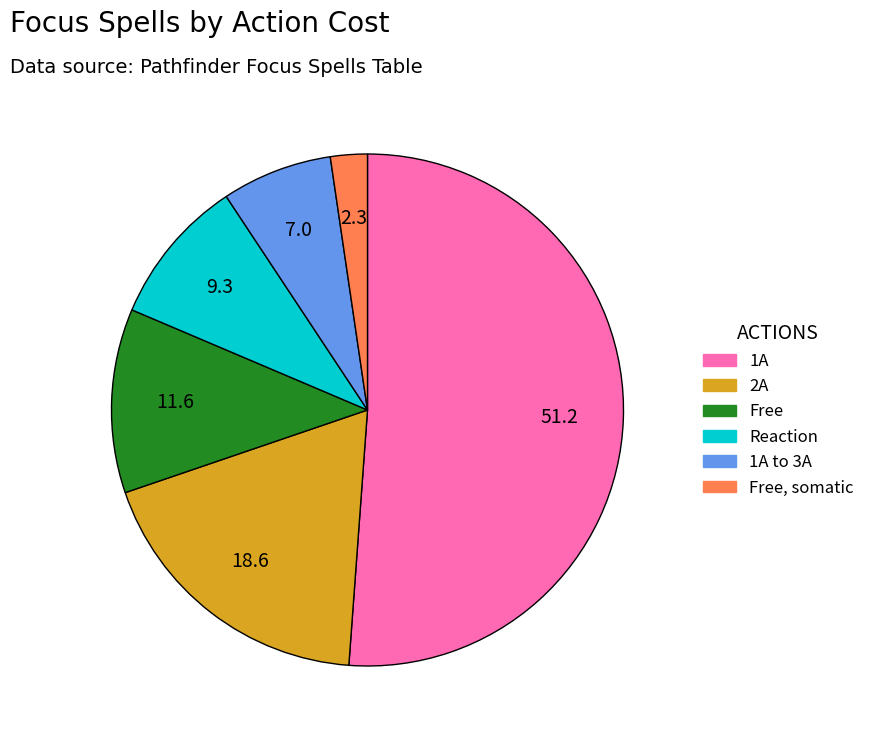

How many slices are in this pie chart?

6